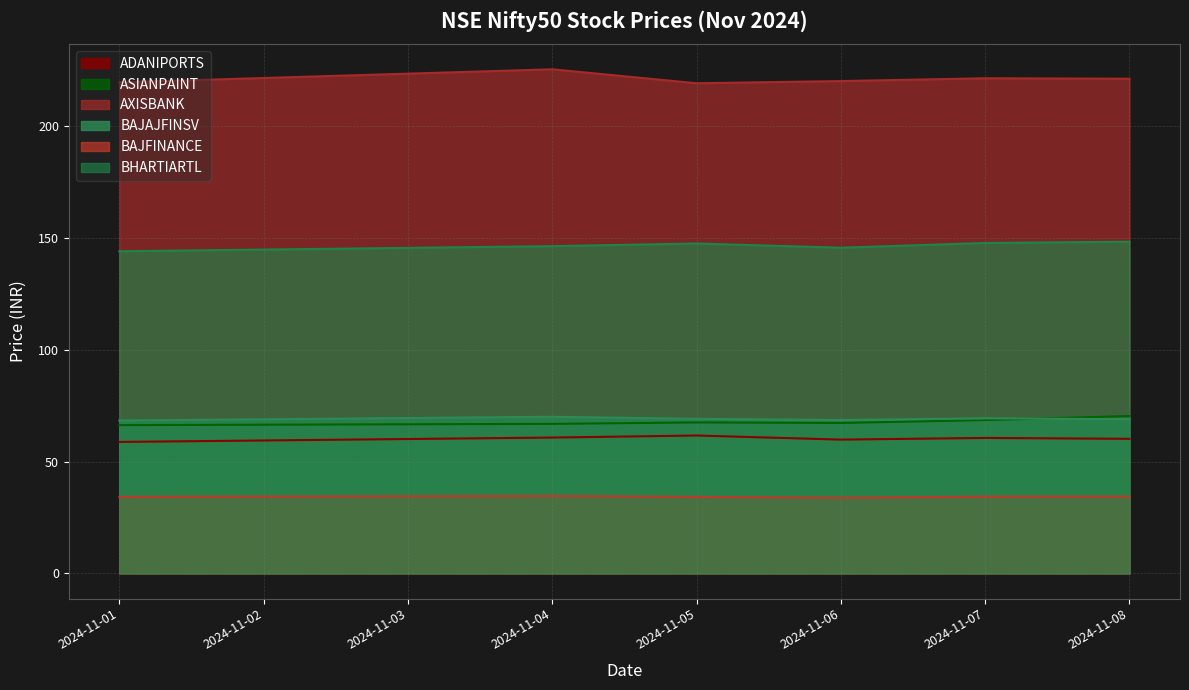

True or false: ADANIPORTS and AXISBANK intersect in this chart.

False